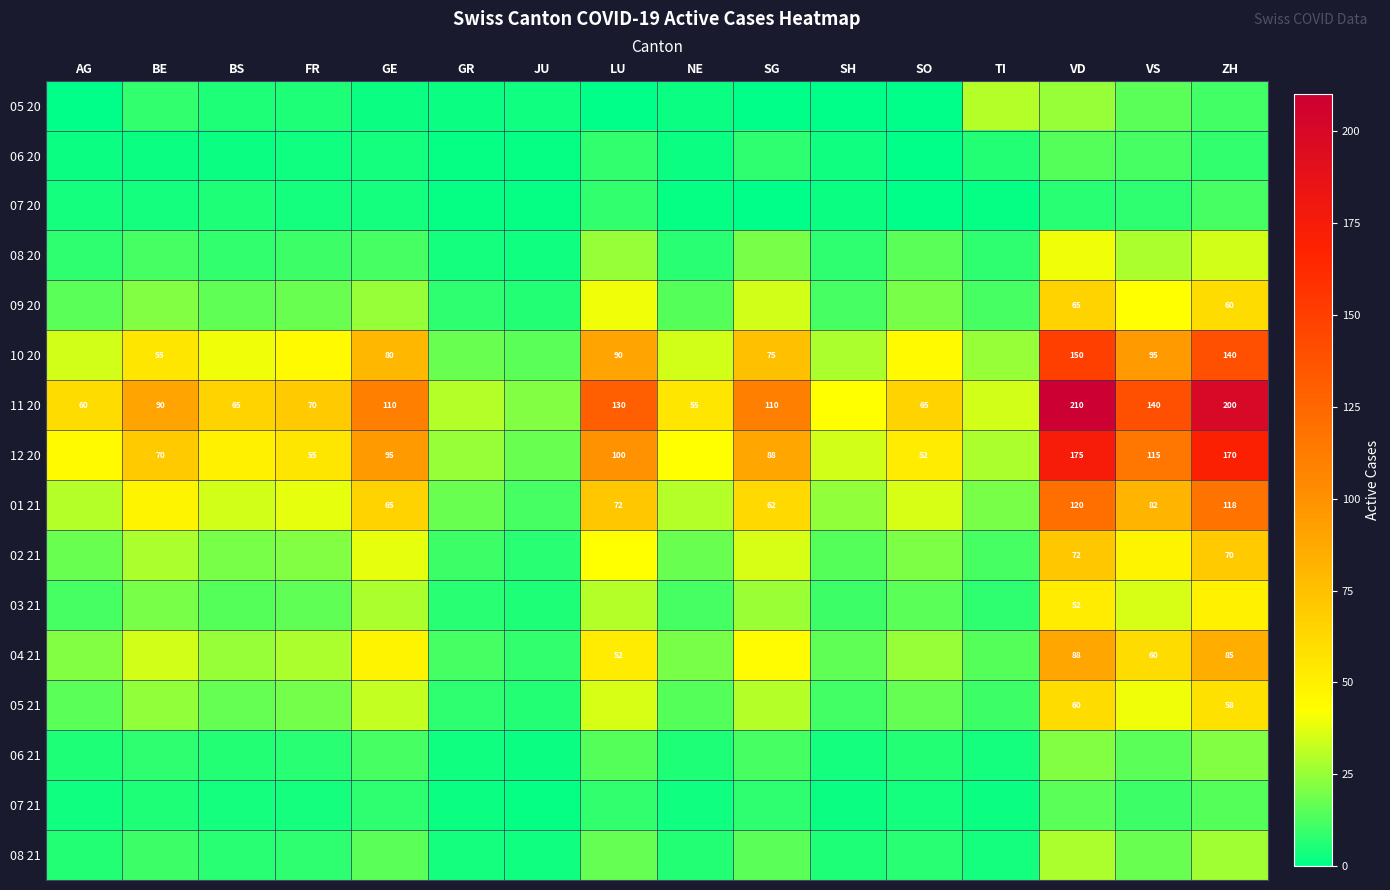

The 08 21 series shows 7 at BS. True or false?

True